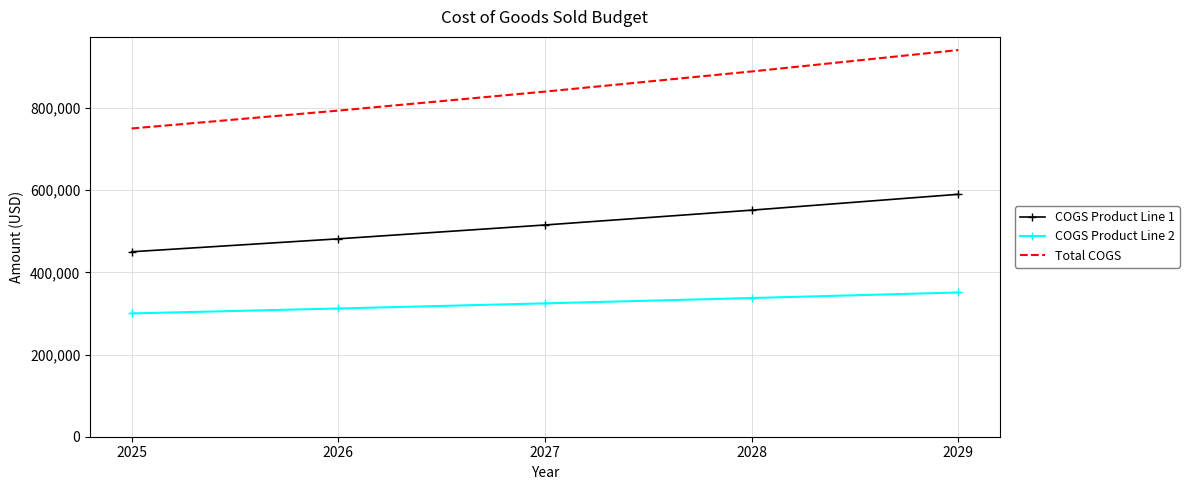

Which series has the largest range (max minus min)?

Total COGS